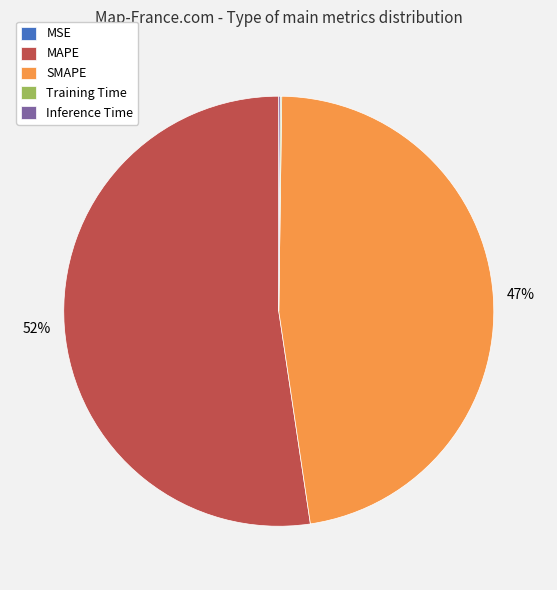

Approximately how many times larger is the value at SMAPE compared to MAPE?

0.9